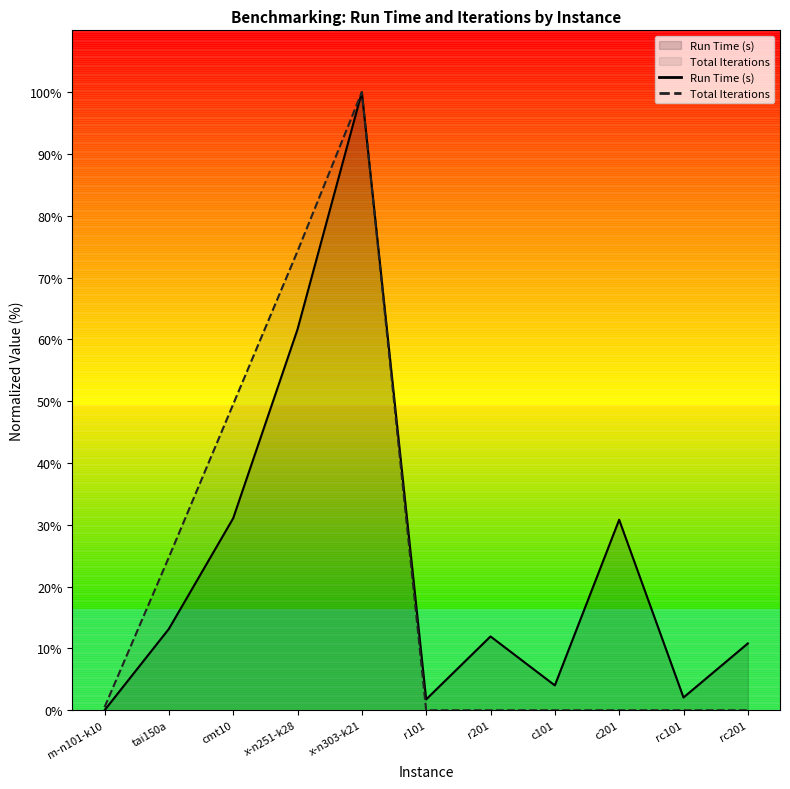

What is the label of the 3rd point from the left?

cmt10